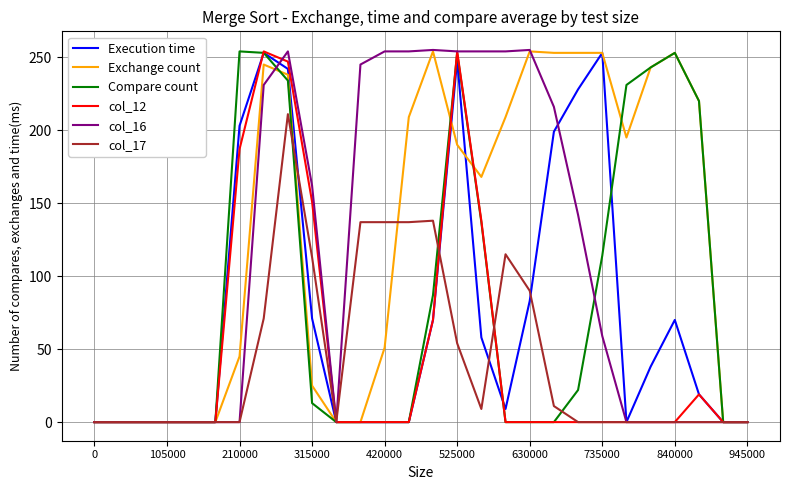

What is the greatest value displayed?

255